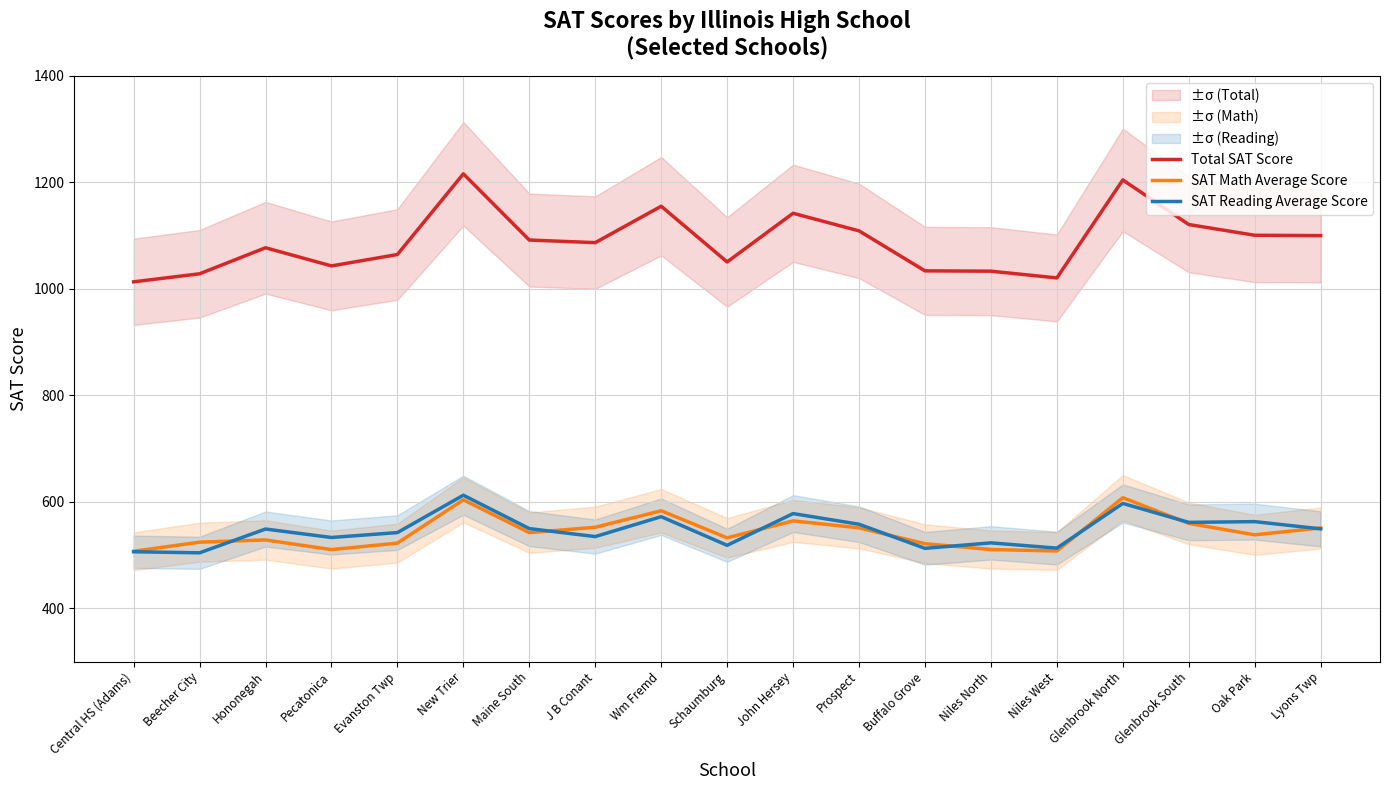

True or false: Total SAT Score and SAT Math Average Score cross at least once.

False